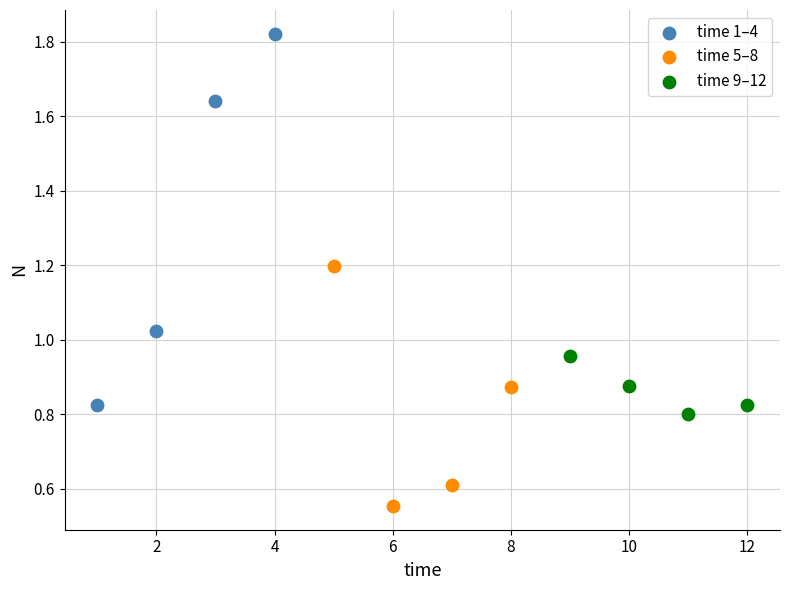

Which series contains the lowest Y value?

time 5–8